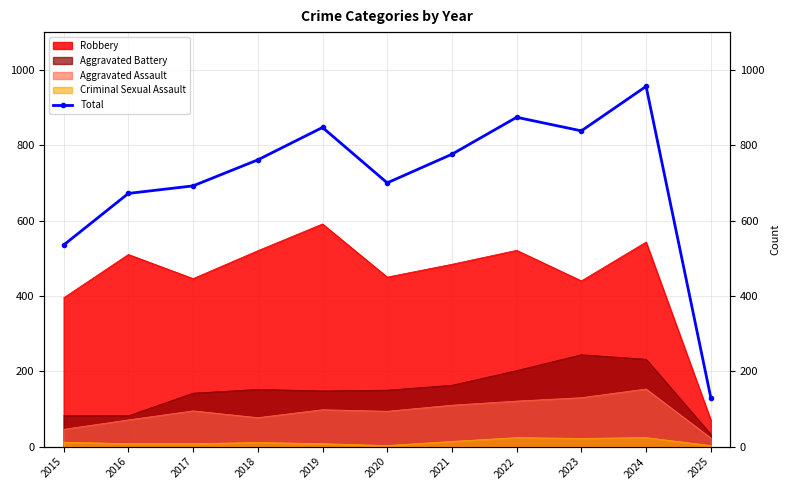

What is the average value?

707